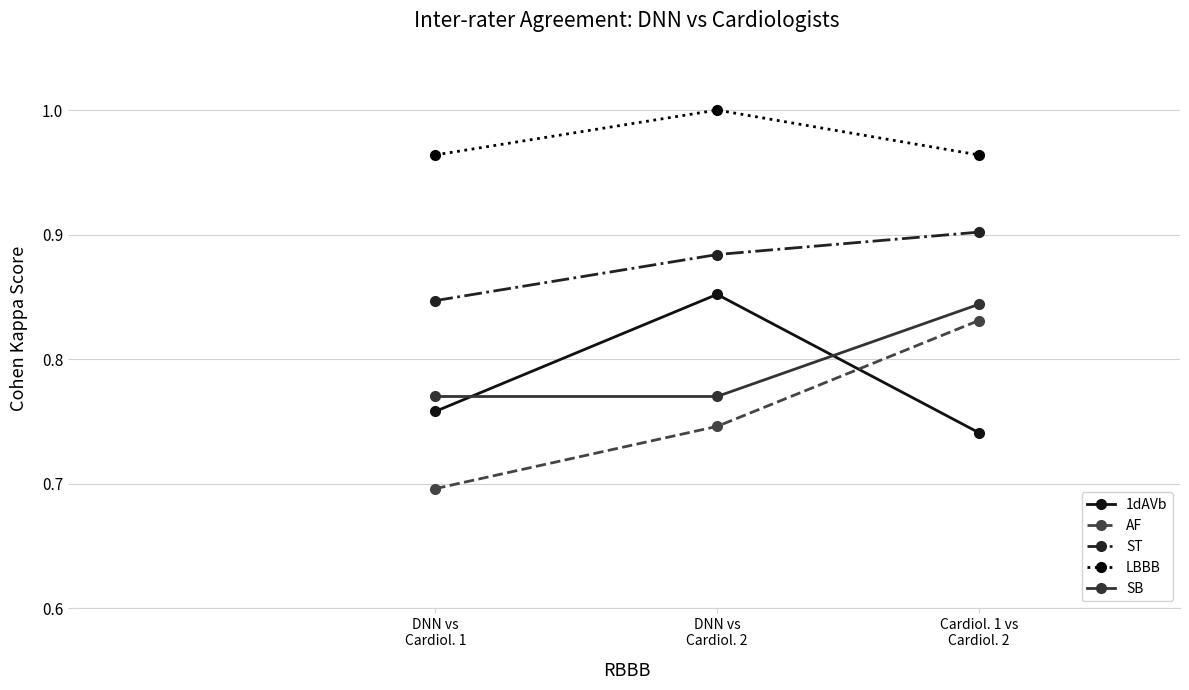

What position from the right is Cardiol. 1 vs
Cardiol. 2?

1